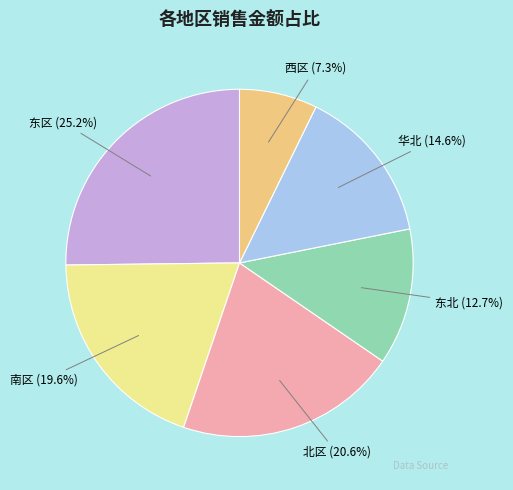

Rank the categories by value from highest to lowest.

东区, 北区, 南区, 华北, 东北, 西区